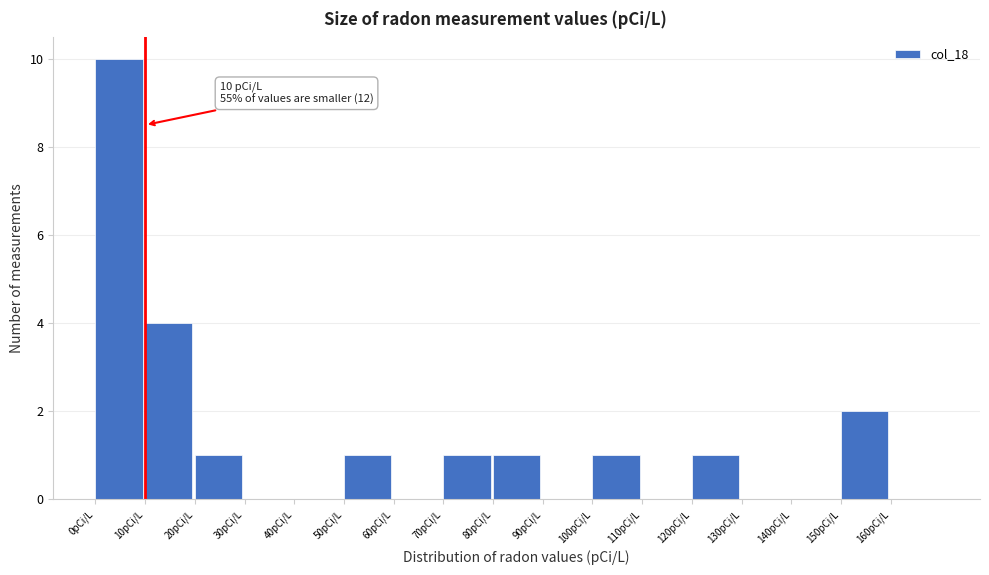

Which range on the x-axis has the tallest bar?

0 to 10